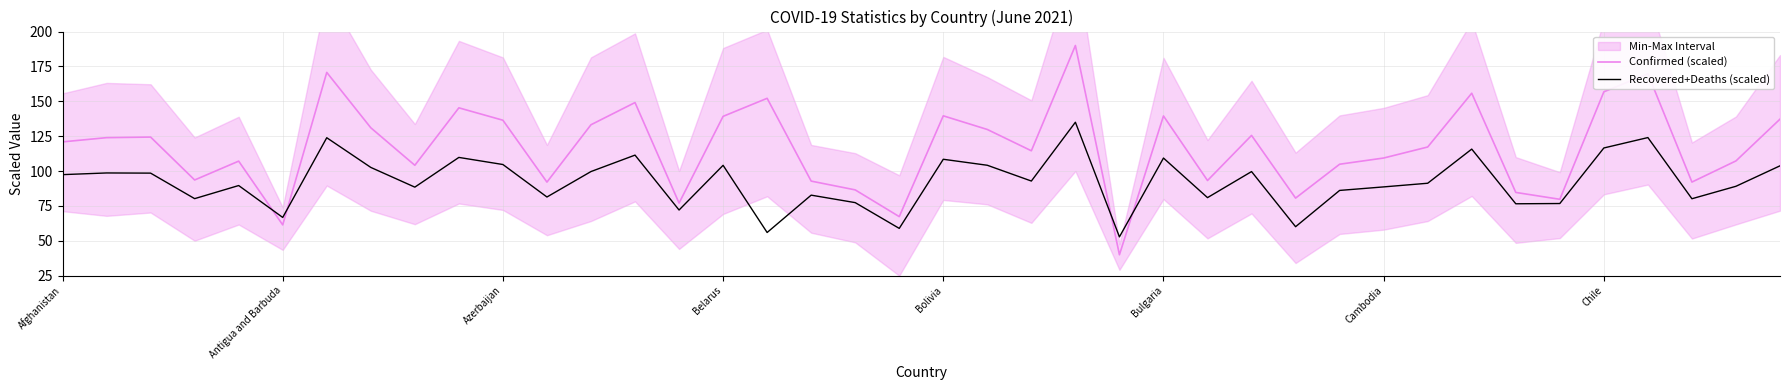

How many interior local peaks does the Confirmed (scaled) series have?

12